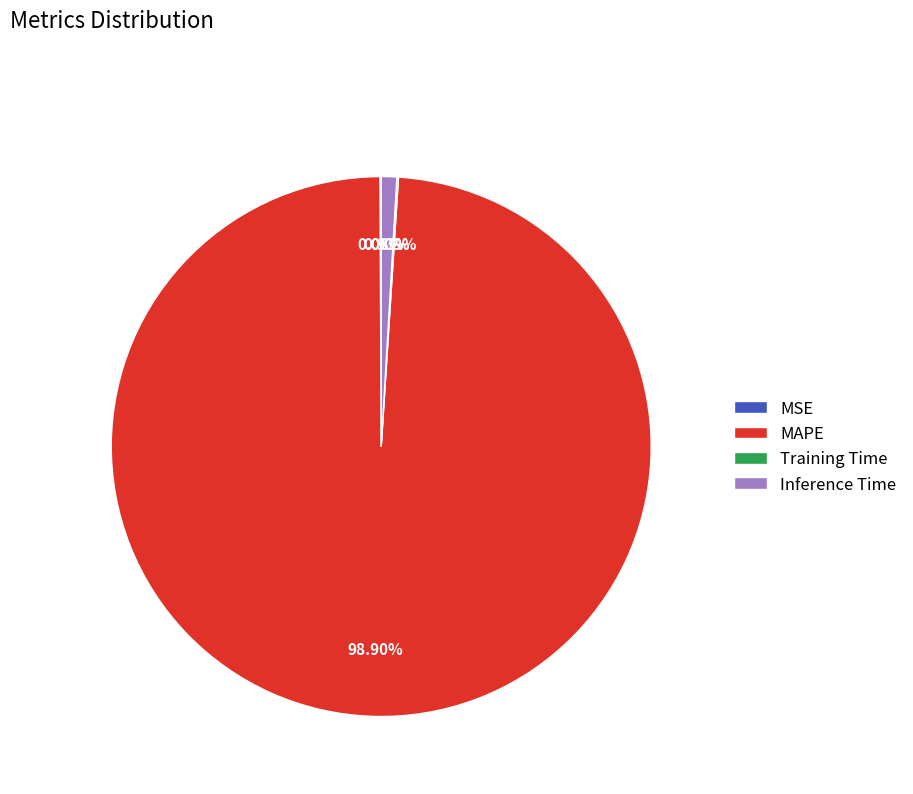

Does MAPE account for over 50% of the chart?

Yes